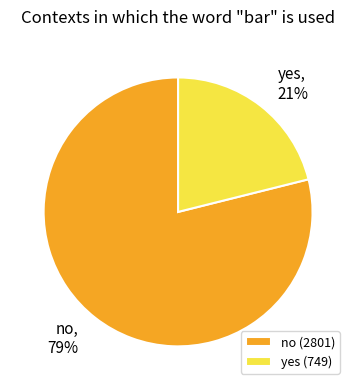

Count the number of slices in the pie.

2